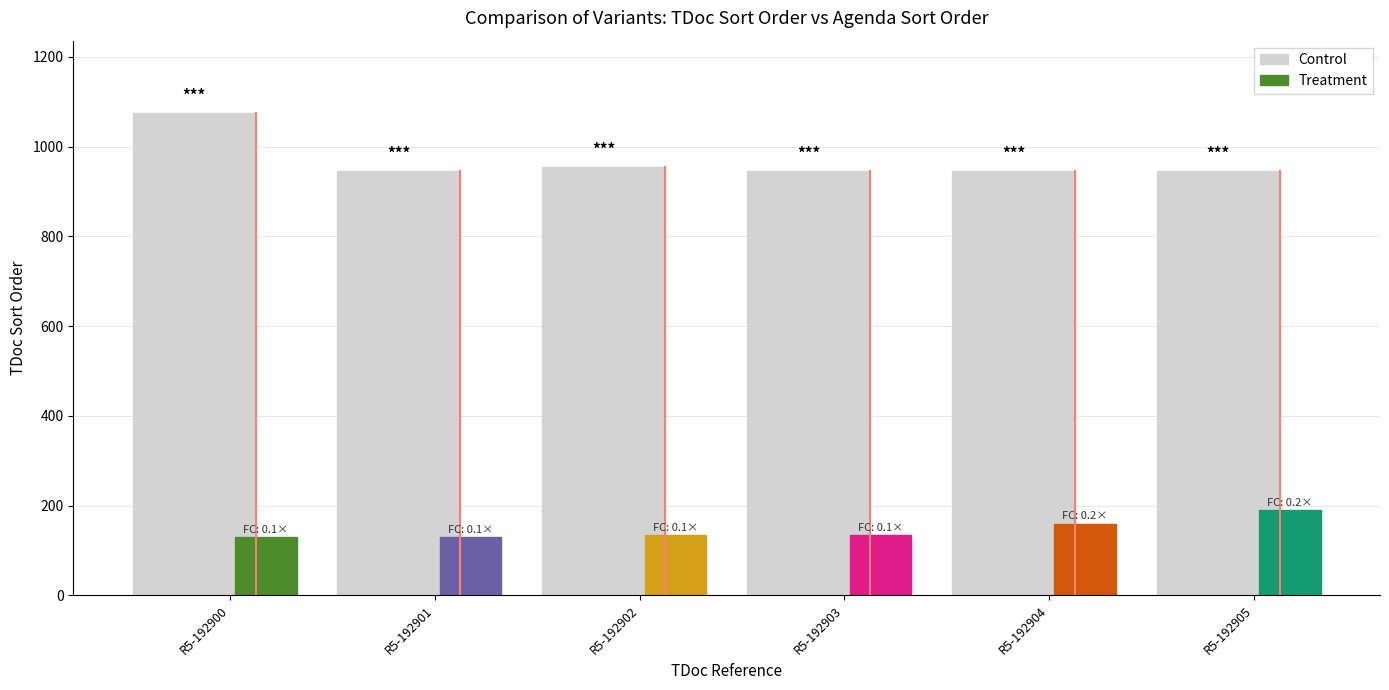

Approximately how many times larger is the value at R5-192901 compared to R5-192902?

1.0